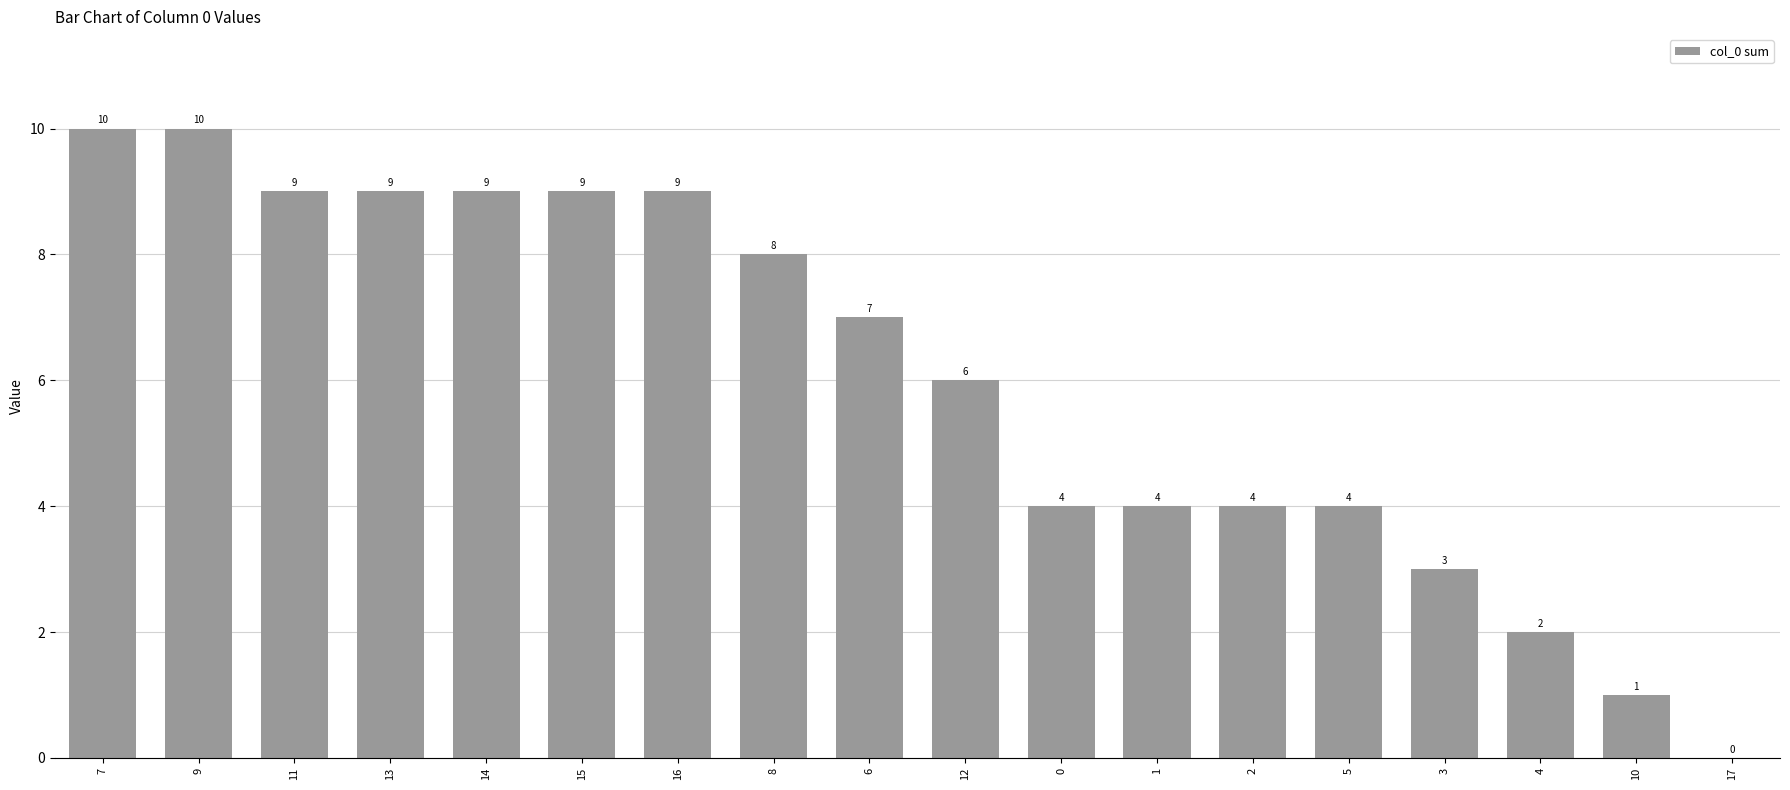

How many values are above zero?

17